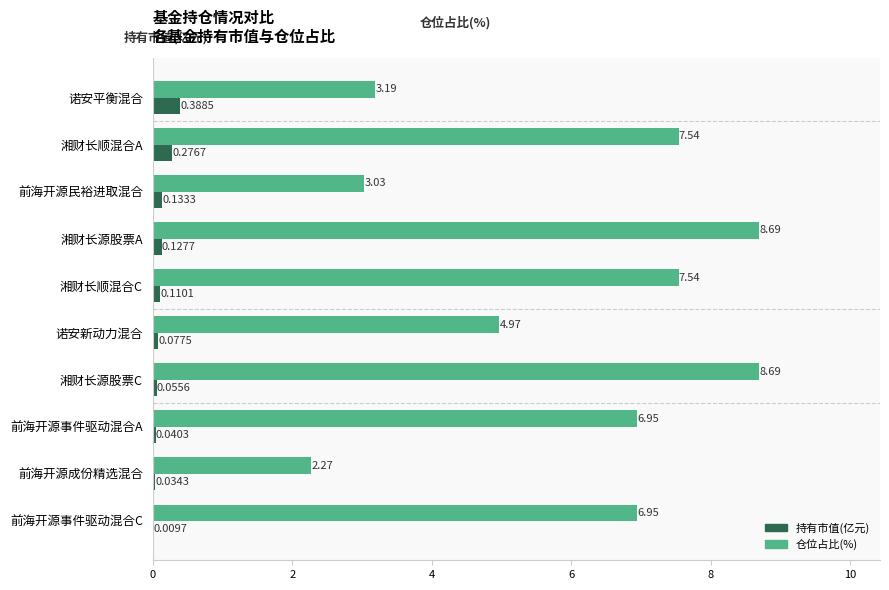

At which category is the sum across all series the highest?

湘财长源股票A